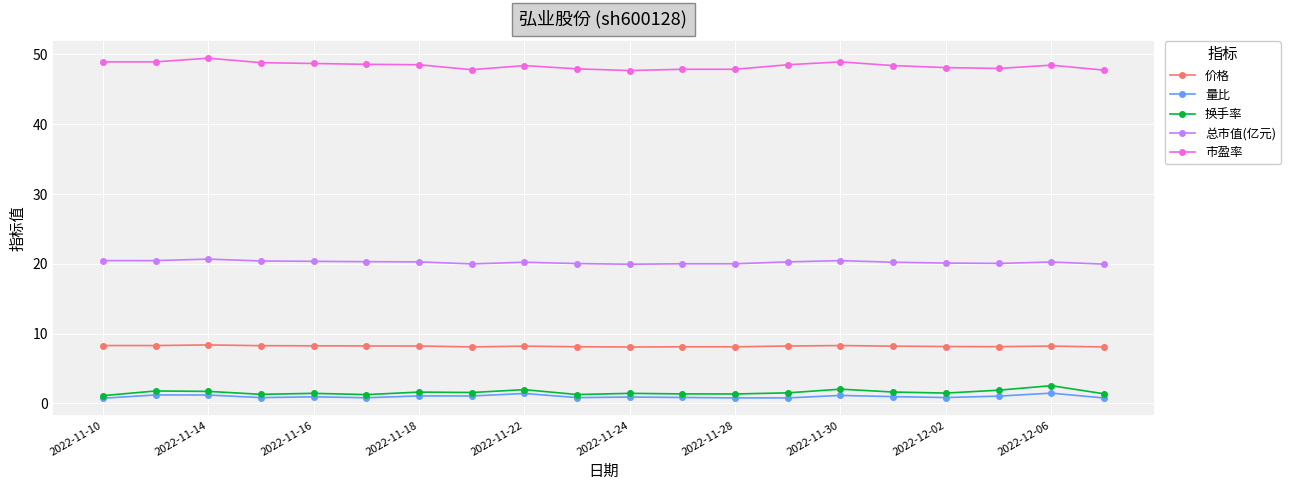

What is the minimum value for 换手率?

1.1